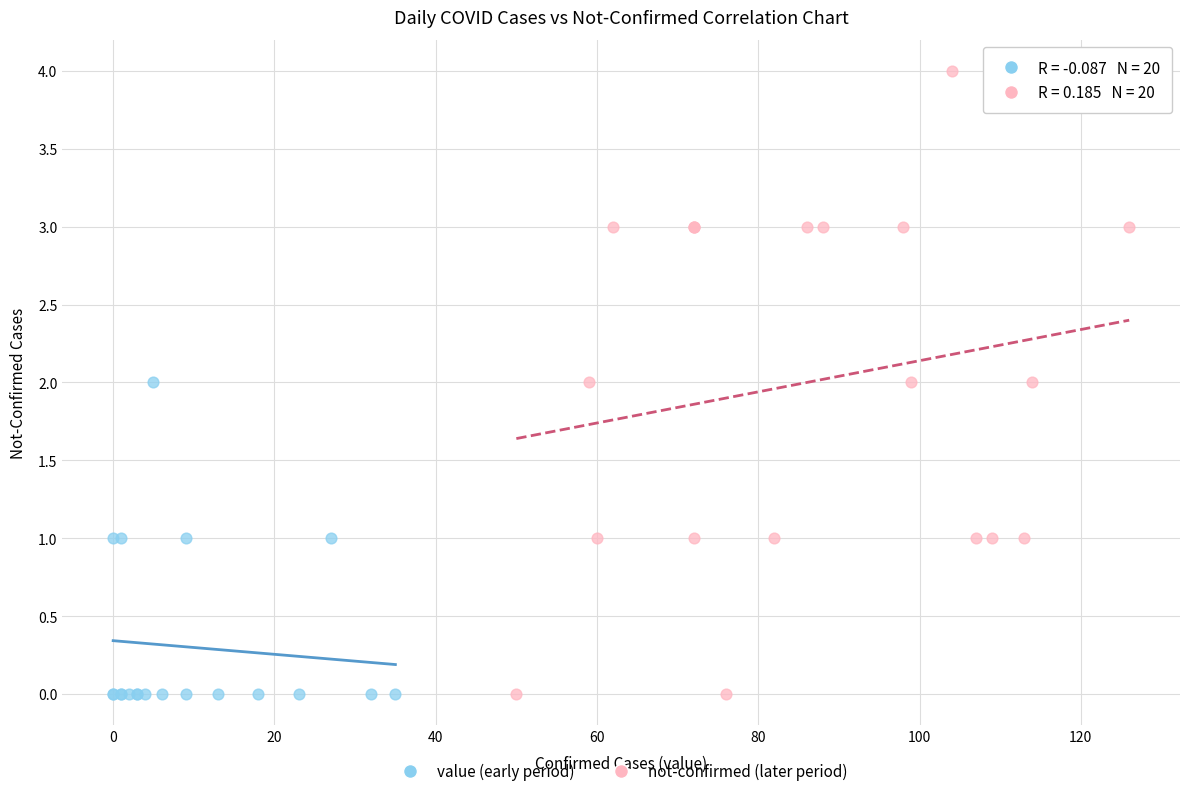

Which series has the widest spread of Y values?

not-confirmed (later period)